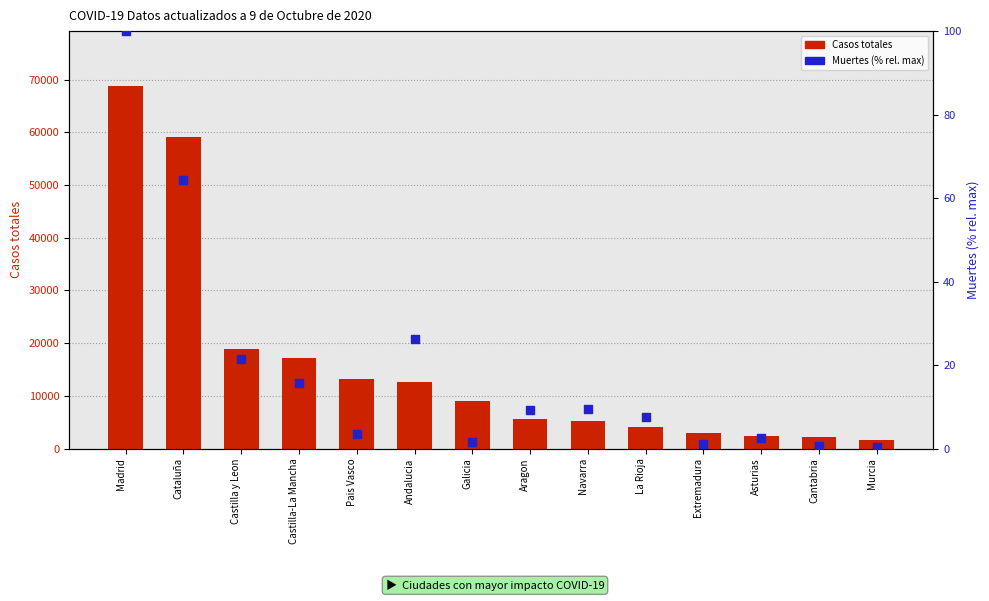

Which series has the widest spread of Y values?

Casos totales